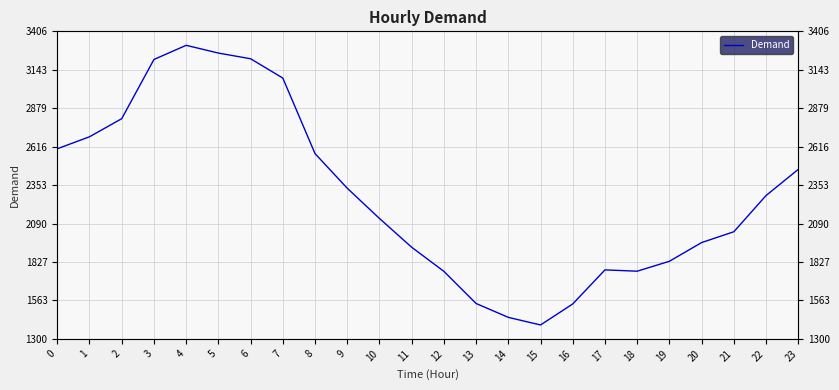

What is the minimum value shown in the chart?

1396